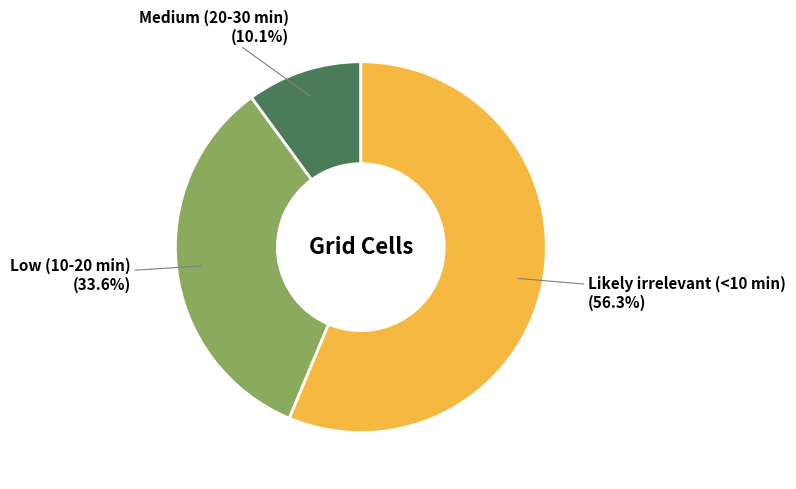

Which has a higher value, Low (10-20 min) or Medium (20-30 min)?

Low (10-20 min)